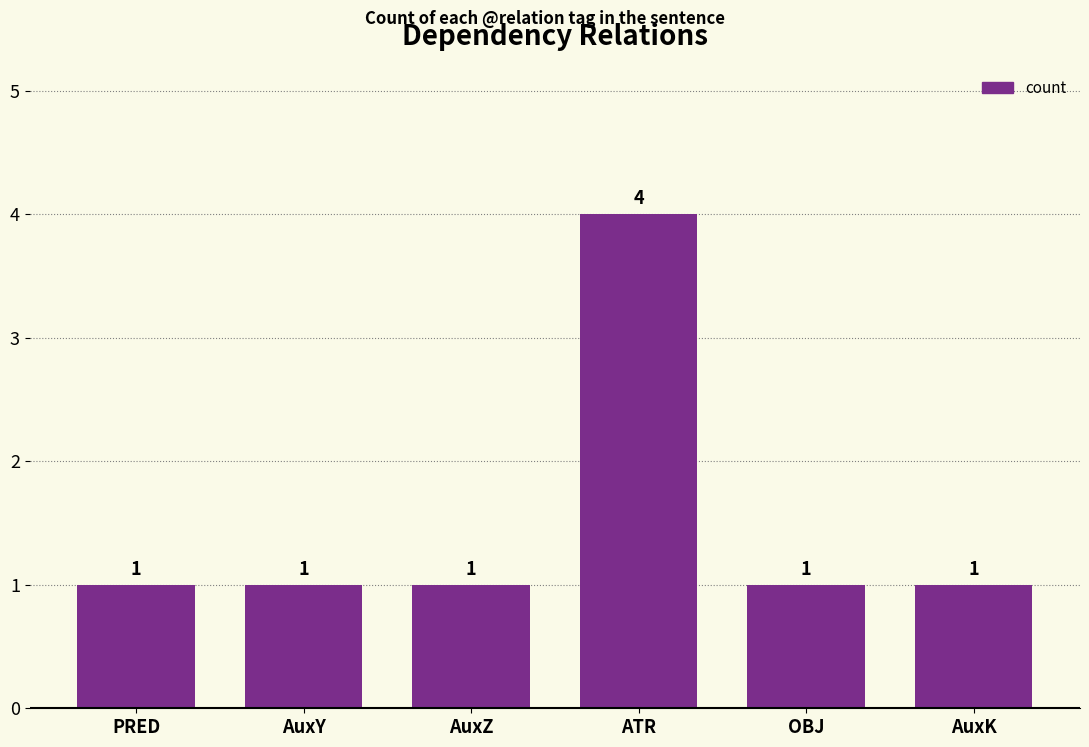

Does the chart contain stacked bars?

No